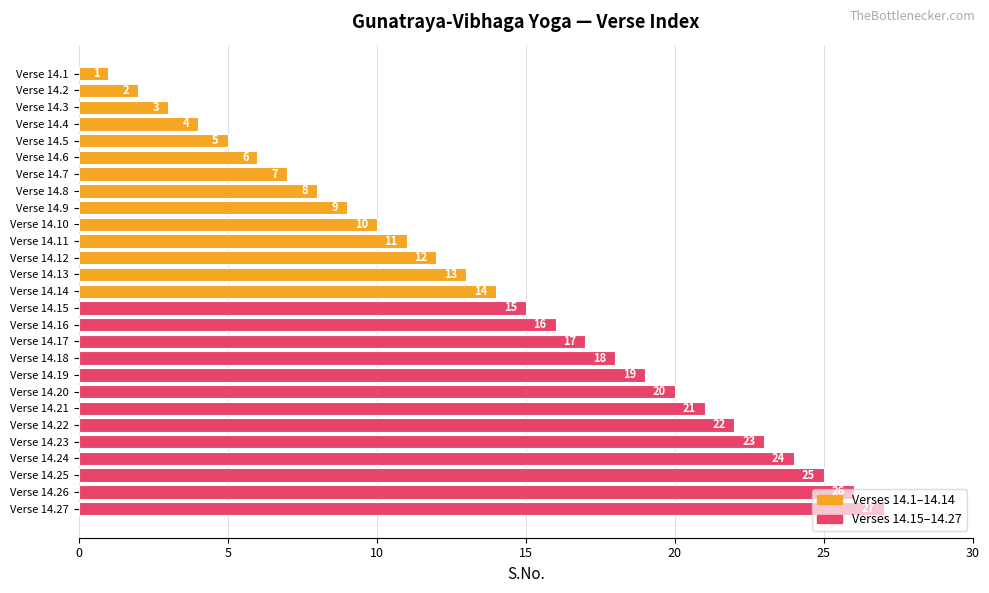

How many data points does each series have?

27